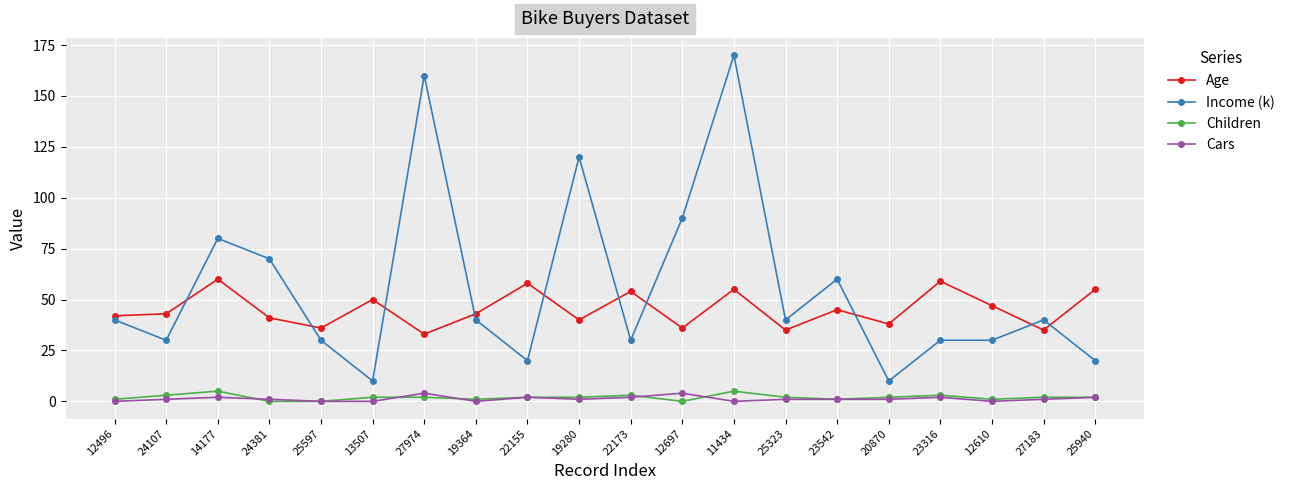

The Income (k) series shows 53 at 25597. True or false?

False